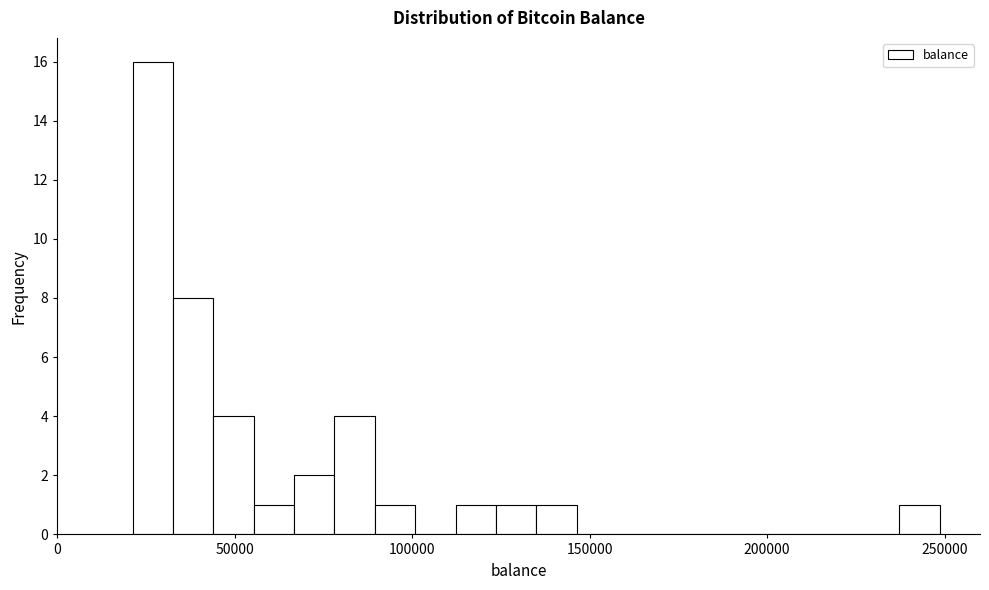

Read against the x-axis, roughly where is the centre of the tallest bar?

25000